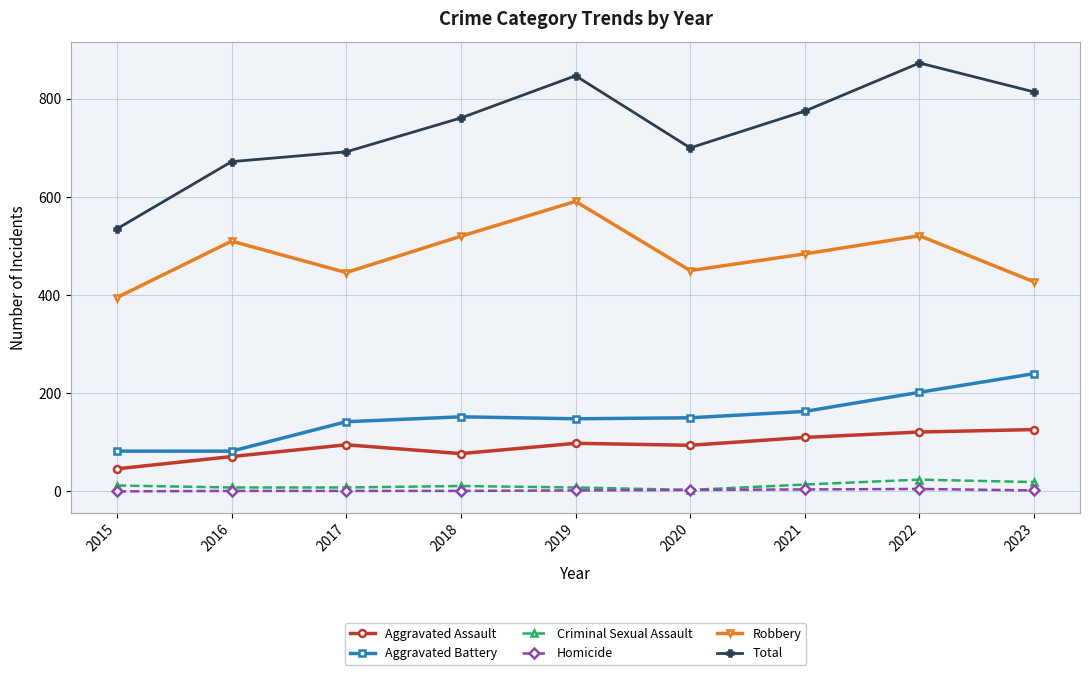

What is the difference between the highest and lowest values at 2019?

845